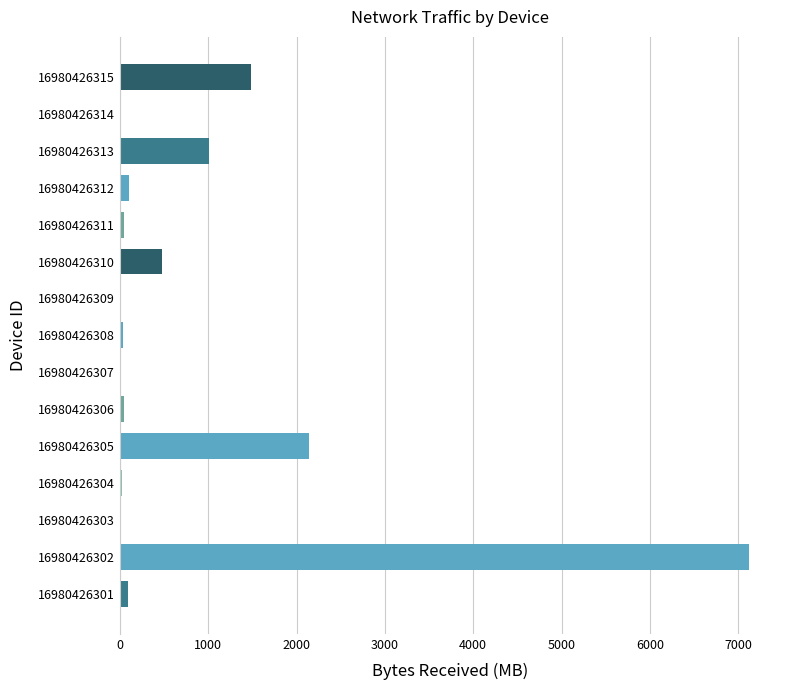

At which category does the chart reach its peak across all series?

16980426302